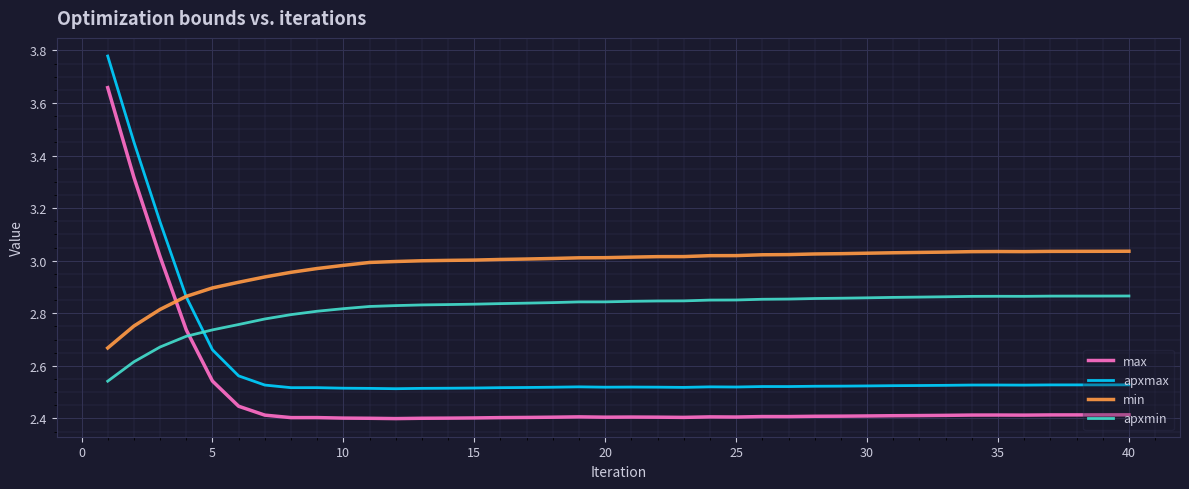

Rank the series by their average value, from lowest to highest.

max, apxmax, apxmin, min